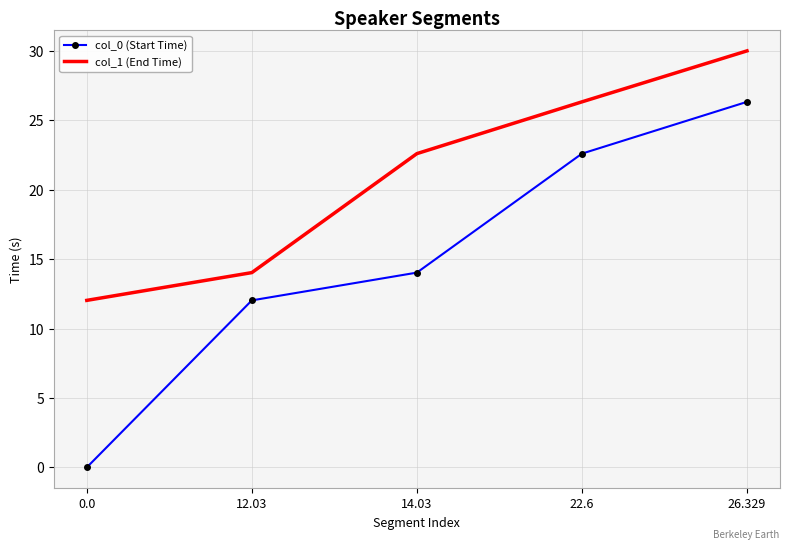

Reading right to left, list all the values displayed in this chart.

col_0 (Start Time): 26.329=26.3	22.6=22.6	14.03=14.0	12.03=12.0	0.0=0.0
col_1 (End Time): 26.329=30.0	22.6=26.3	14.03=22.6	12.03=14.0	0.0=12.0